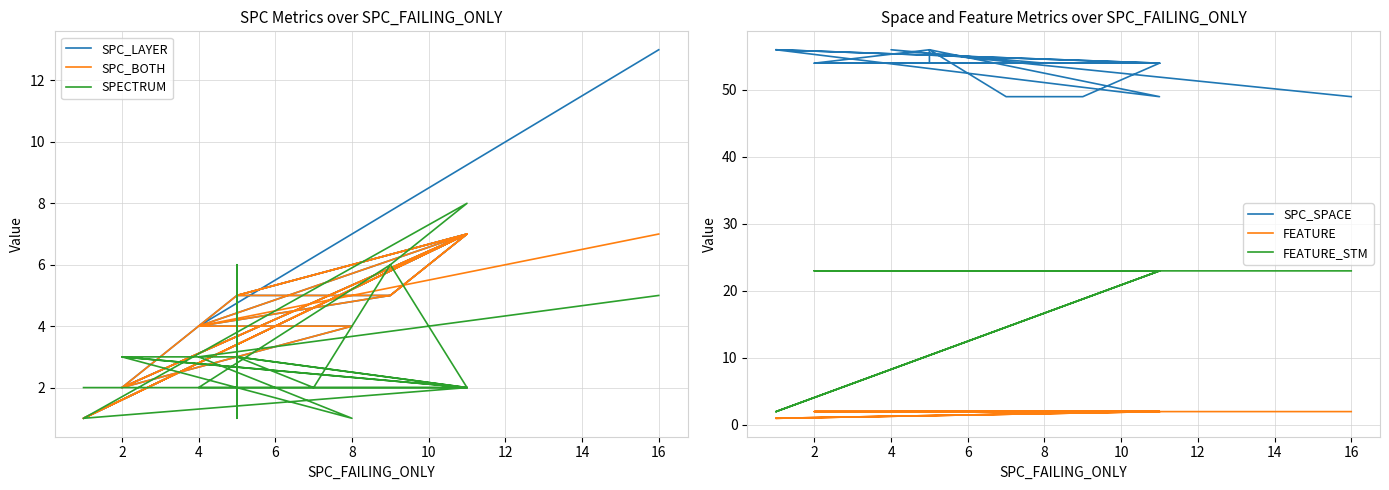

Between 17 and 20, which series saw the biggest shift?

SPC_LAYER